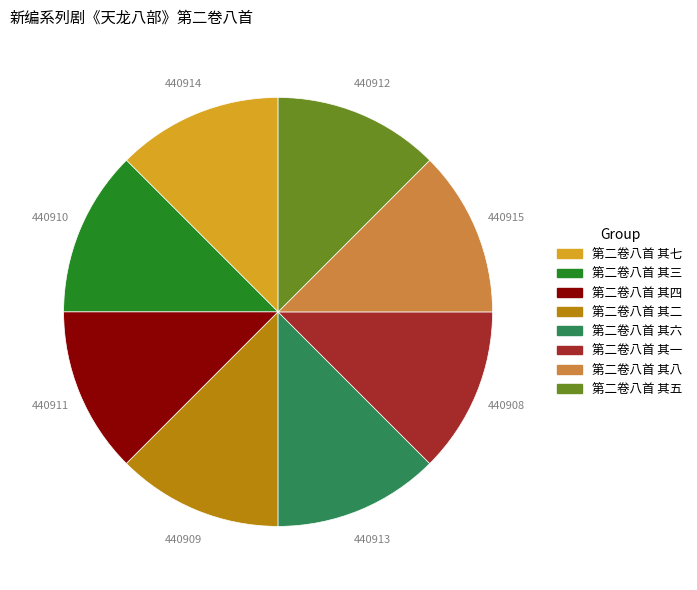

Approximately how many times larger is the value at 第二卷八首 其八 compared to 第二卷八首 其七?

1.0